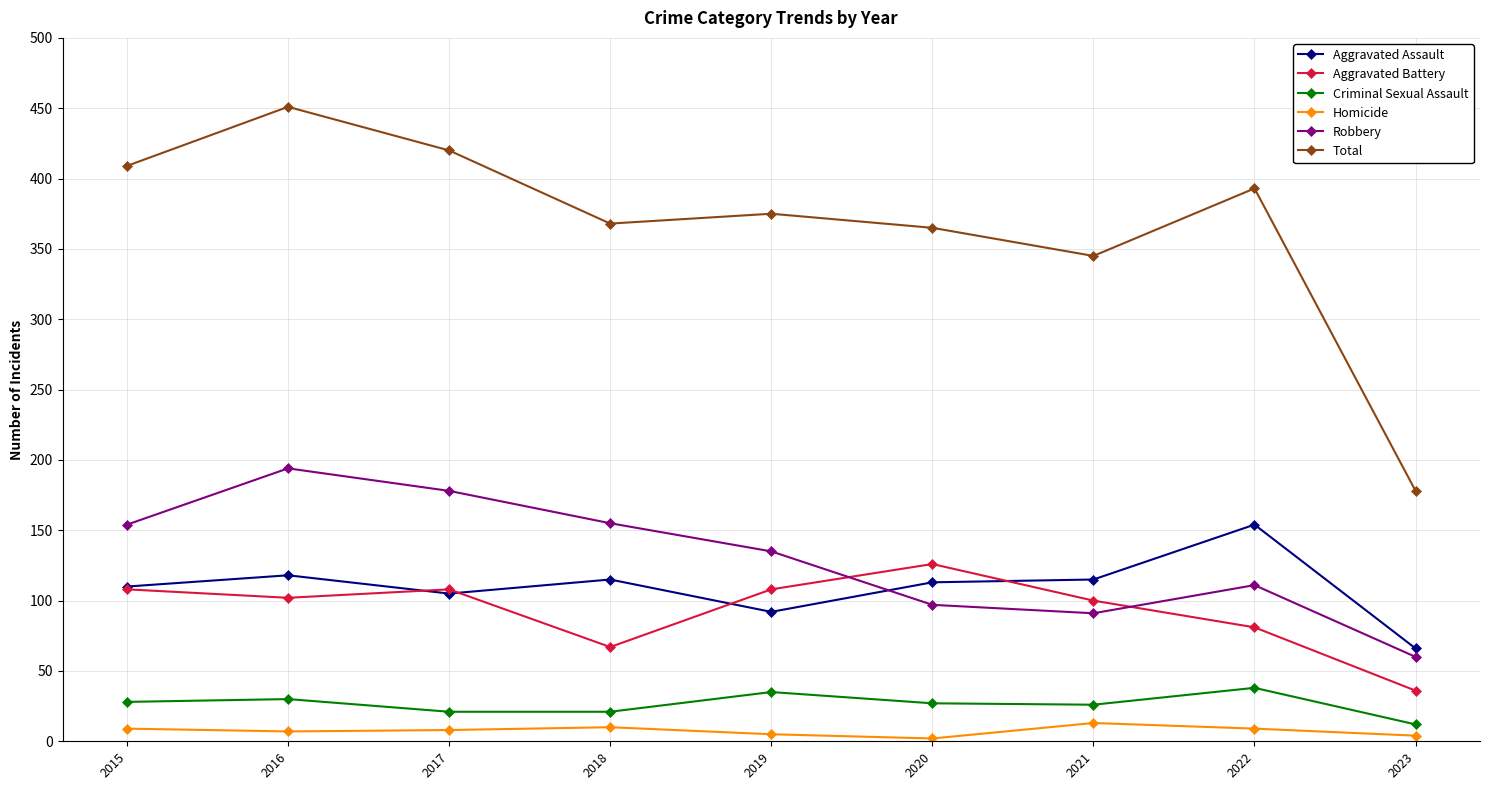

Where does the Criminal Sexual Assault series first go above 27?

2015